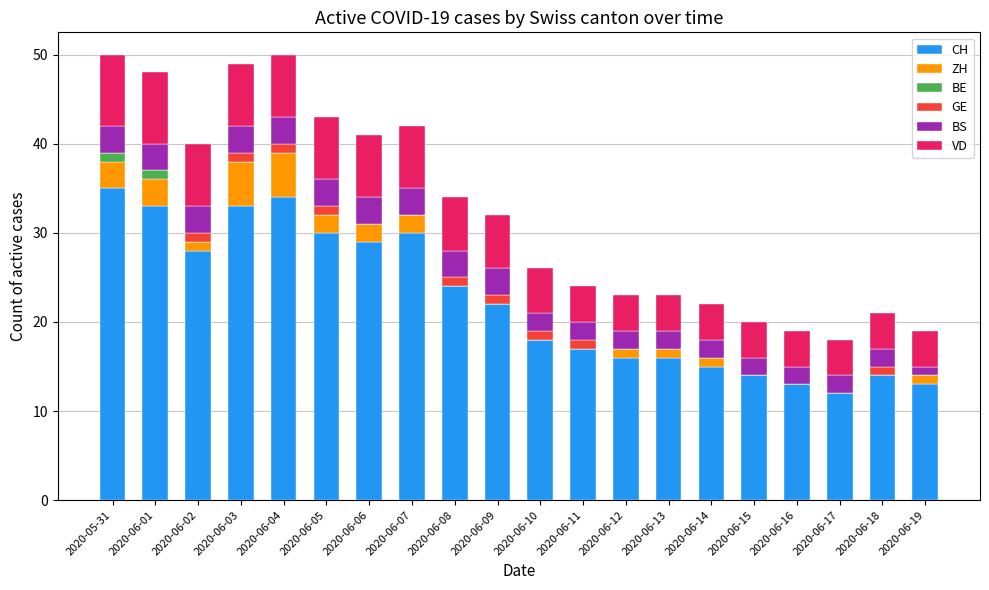

Are the bars horizontal?

No